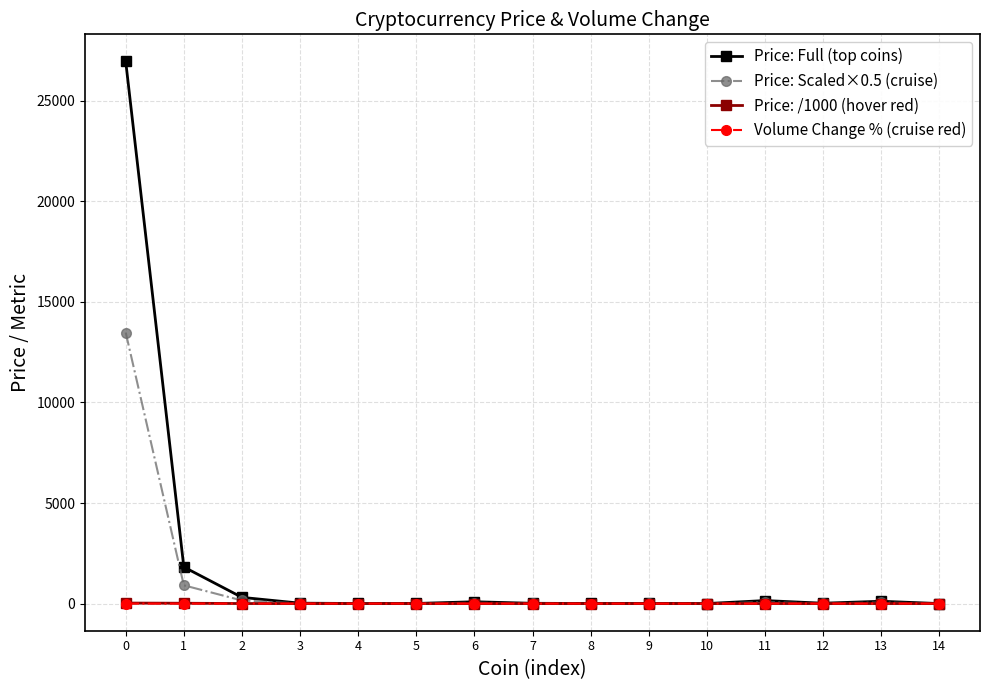

Which series has the widest spread of values?

Price: Full (top coins)